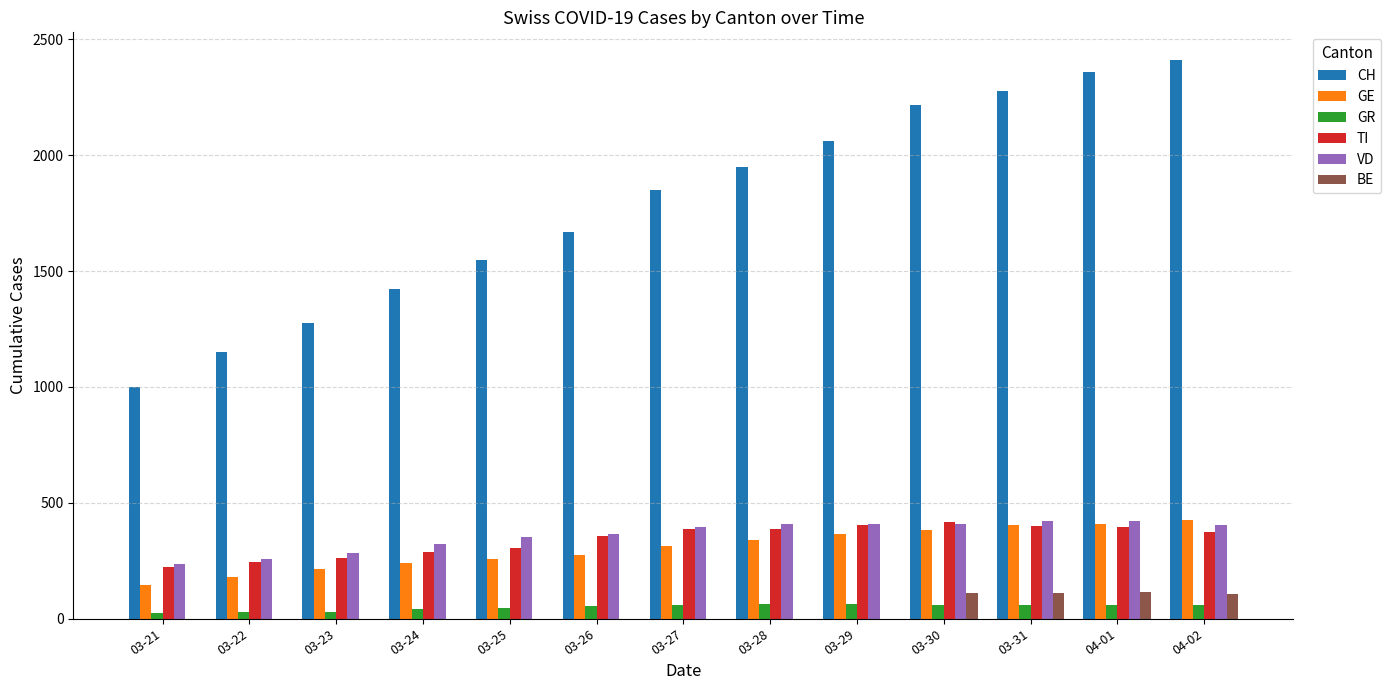

How many groups of bars are there?

13